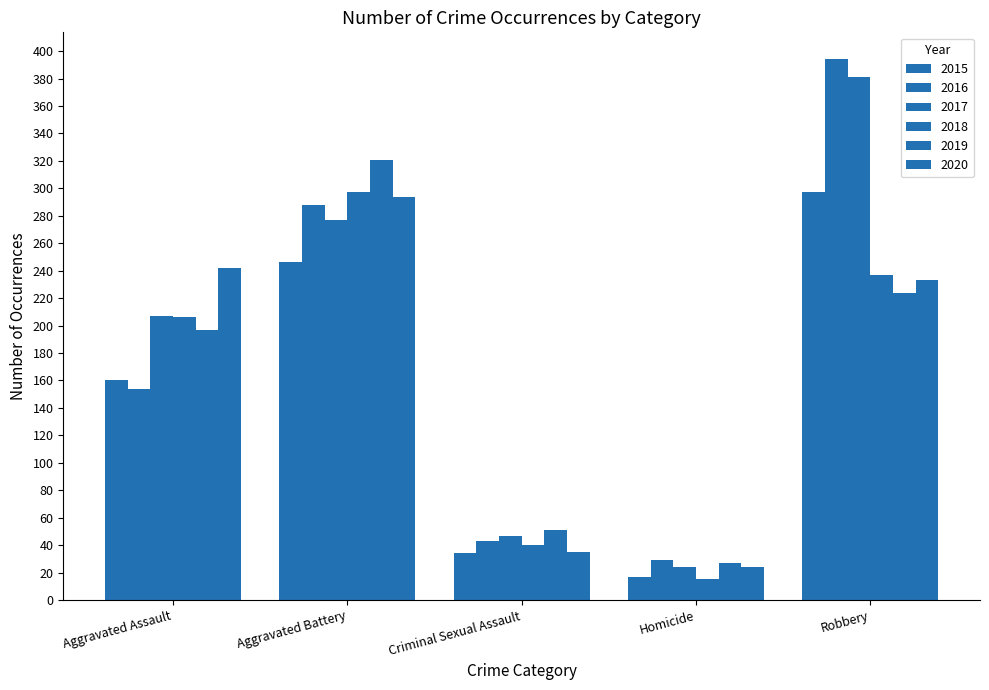

How many groups of bars are there?

5